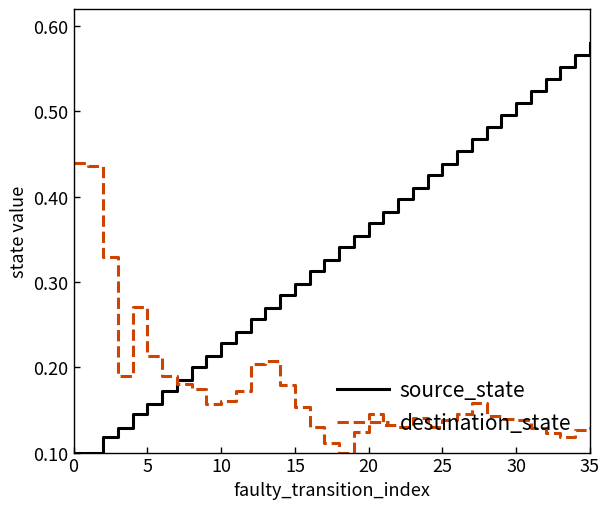

Which series has the largest range (max minus min)?

source_state